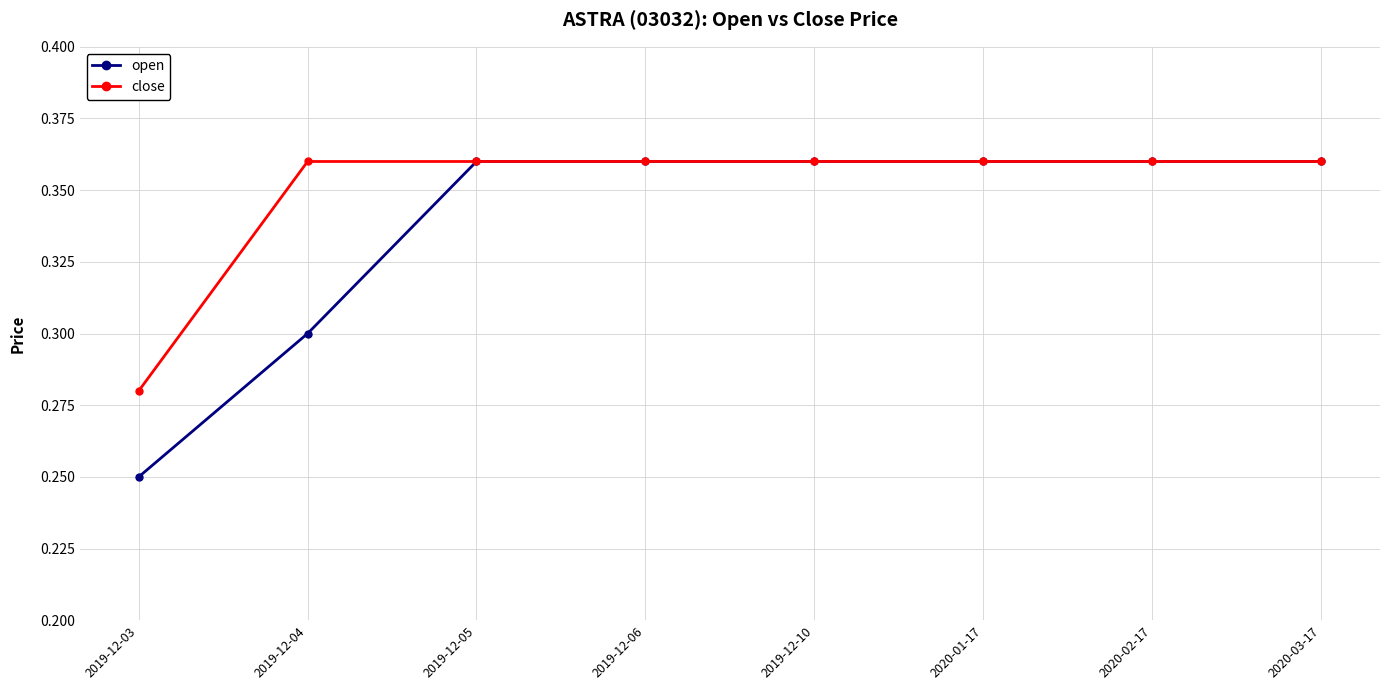

Between 2019-12-03 and 2020-02-17, which series saw the biggest shift?

open